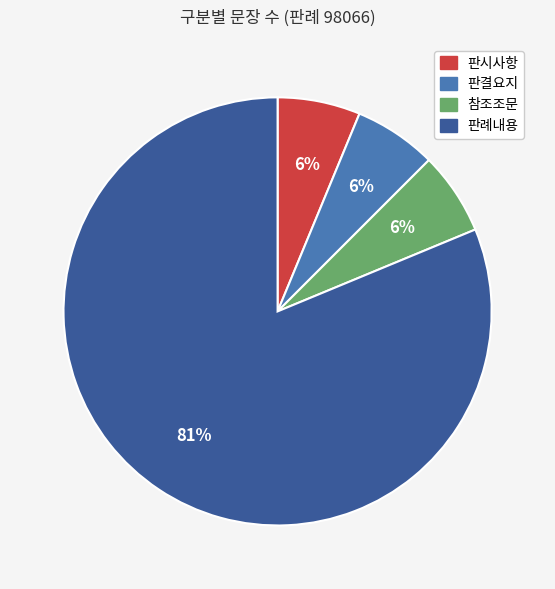

Do 판시사항 and 판례내용 together represent more than half of the pie?

Yes